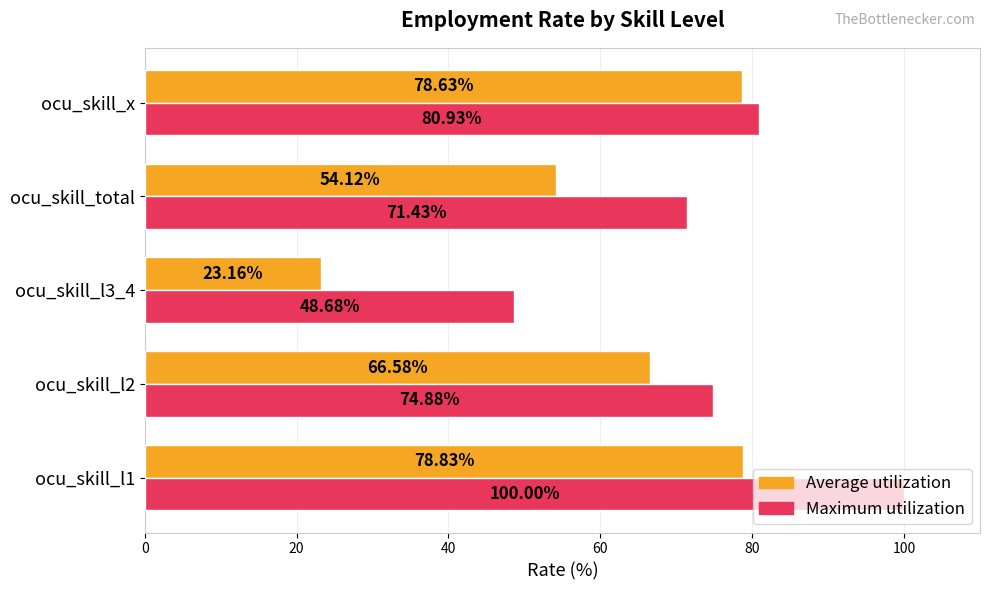

Which series has the largest range (max minus min)?

Average utilization